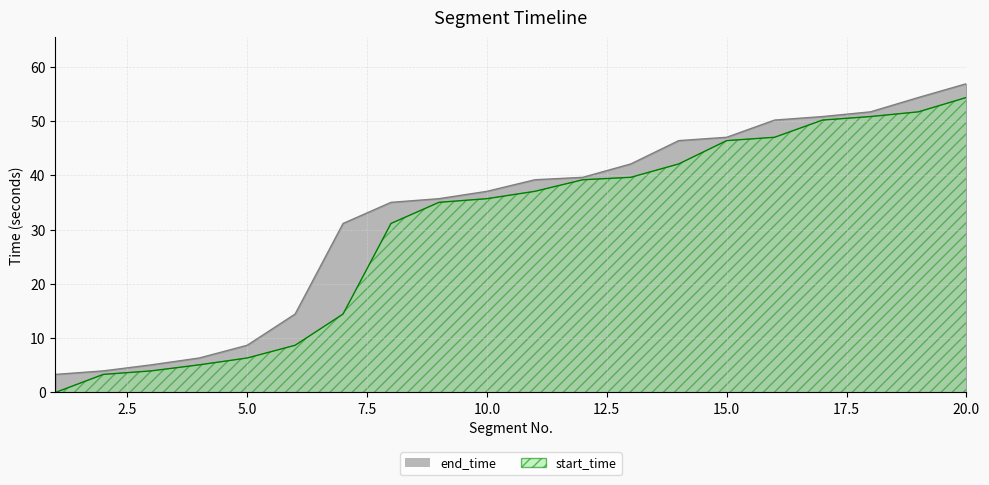

Which series has the widest spread of values?

start_time